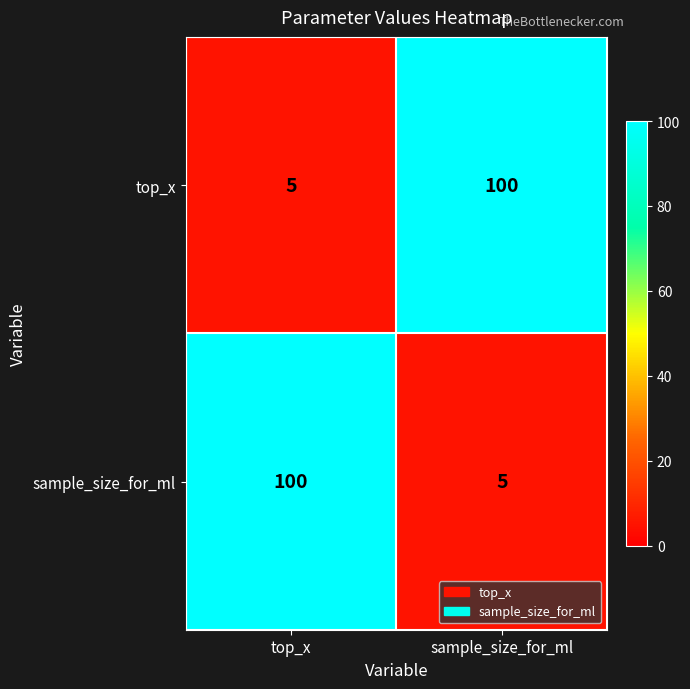

Reading left to right, transcribe all the data shown in this chart.

top_x: top_x=5	sample_size_for_ml=100
sample_size_for_ml: top_x=100	sample_size_for_ml=5